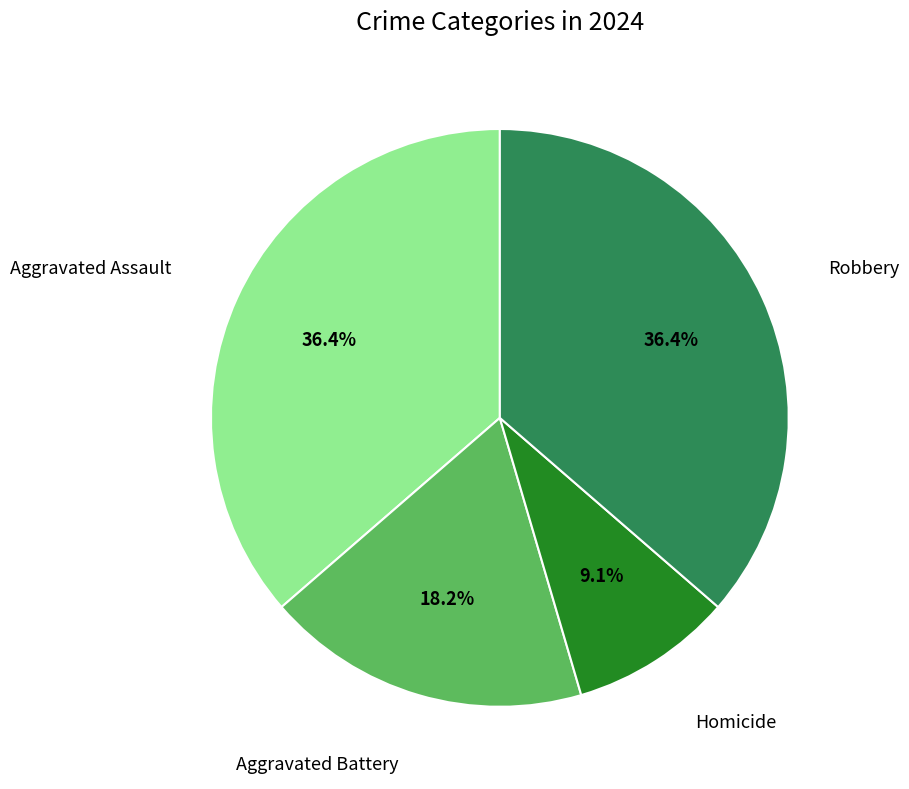

Does any single category account for the majority?

No